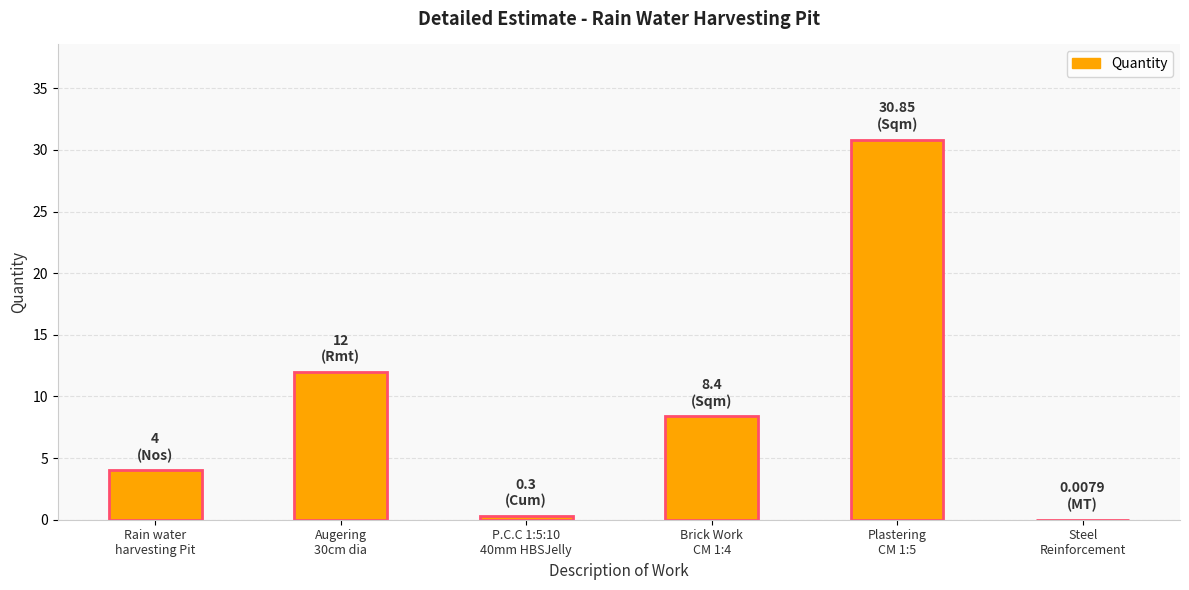

How many values exceed 8?

3